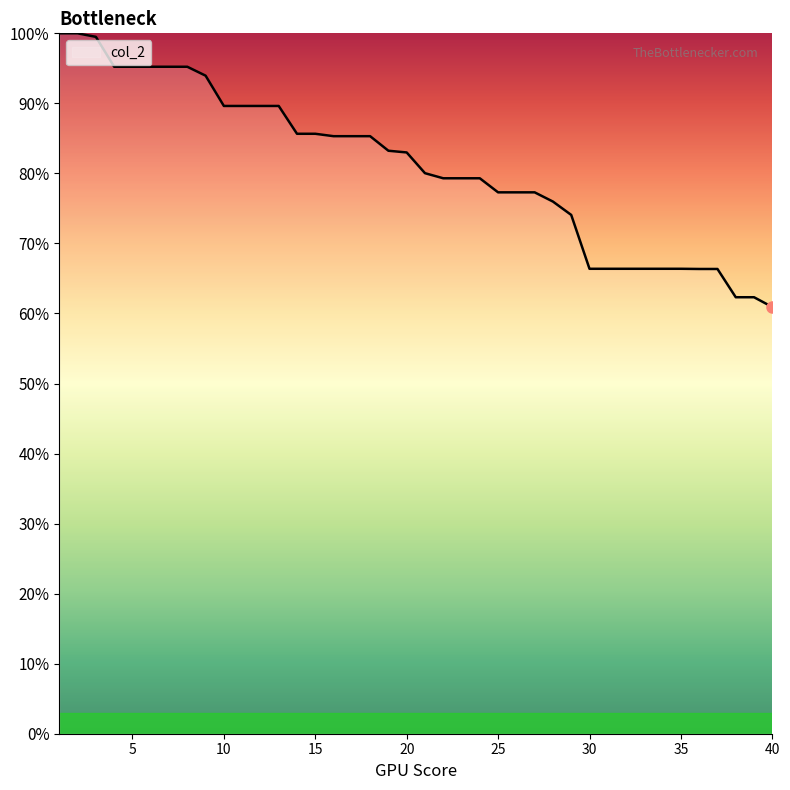

How many lines are shown in the chart?

1